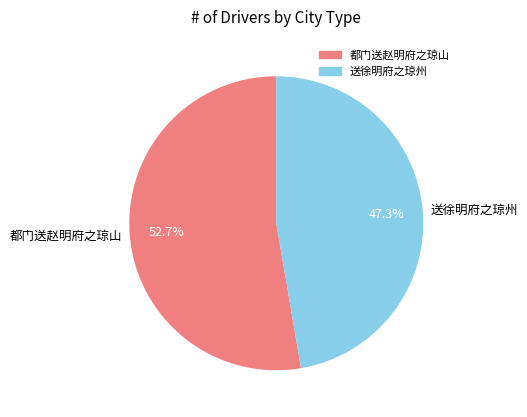

How many slices are in this pie chart?

2